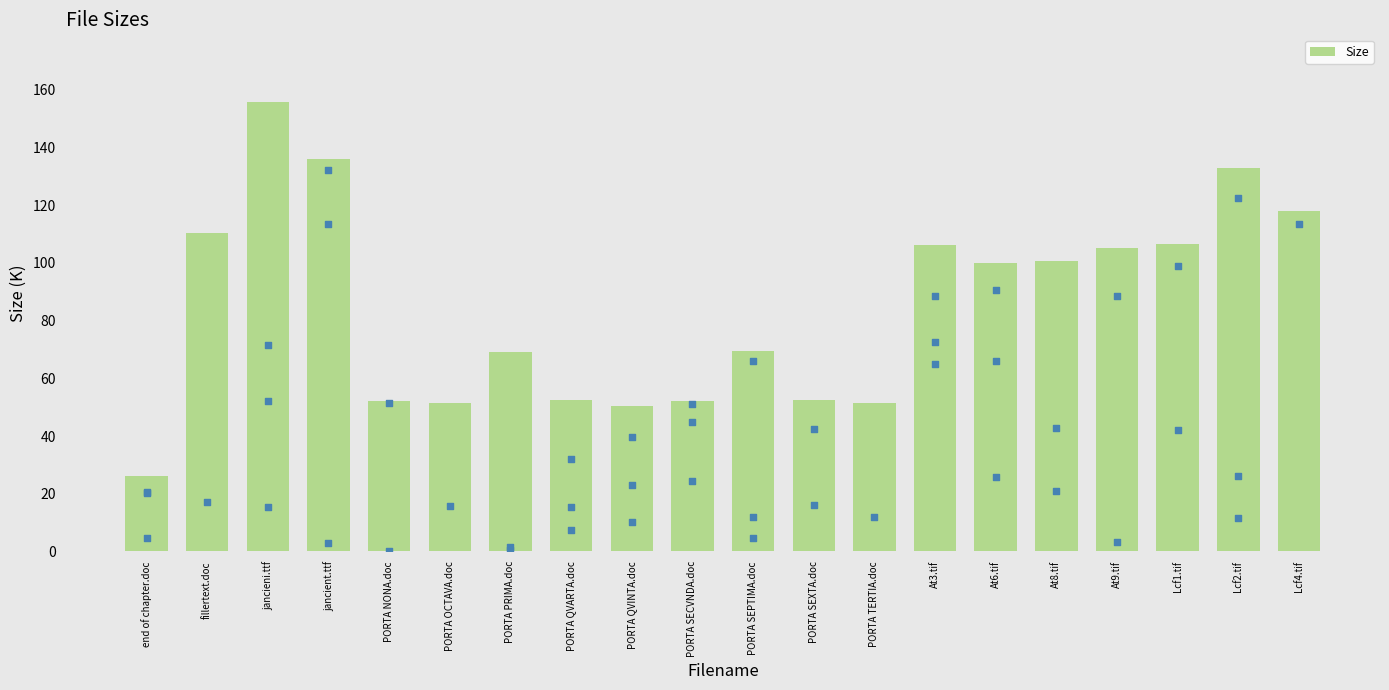

Which has a higher value, jancient.ttf or jancieni.ttf?

jancieni.ttf